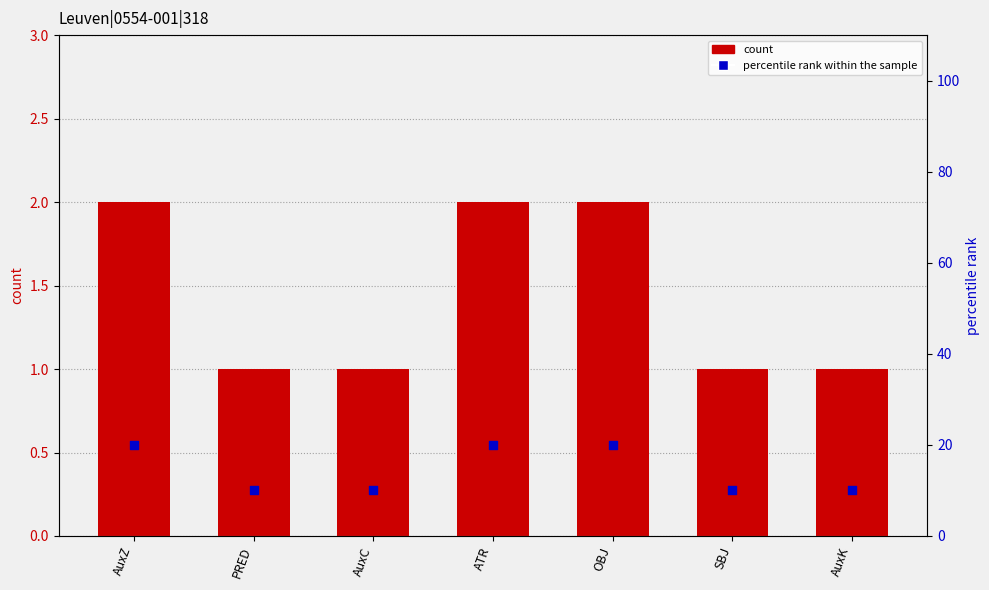

Which series contains the highest Y value?

percentile rank within the sample